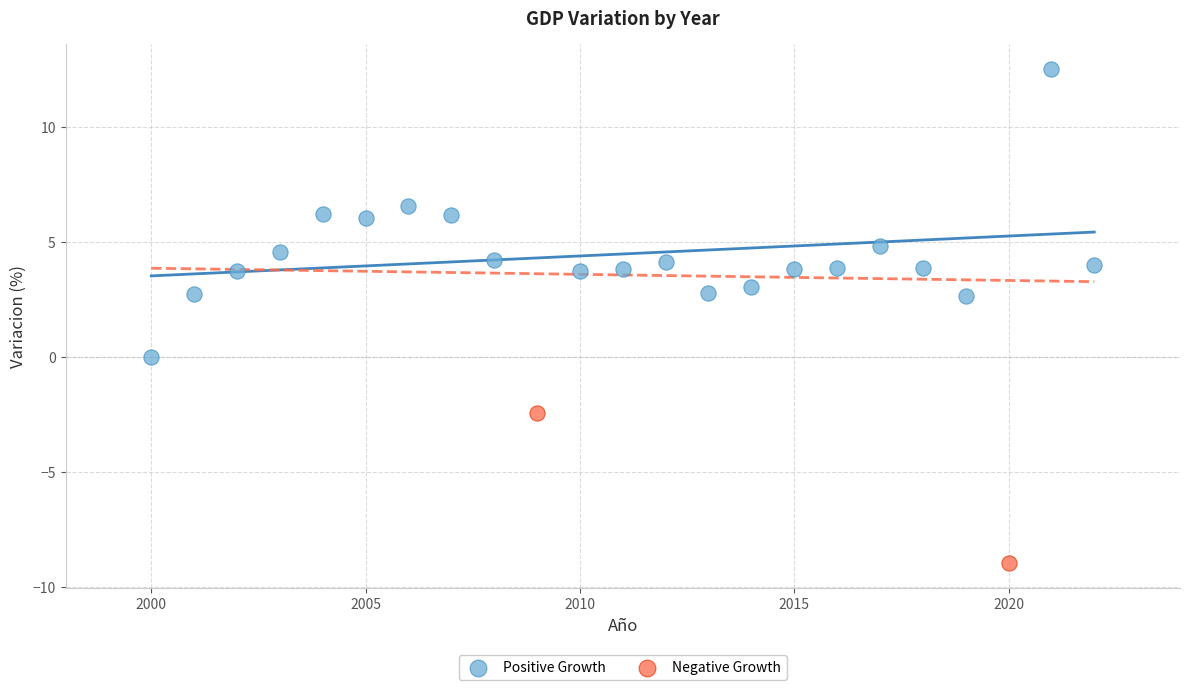

What are all the series names shown in the legend?

Positive Growth, Negative Growth